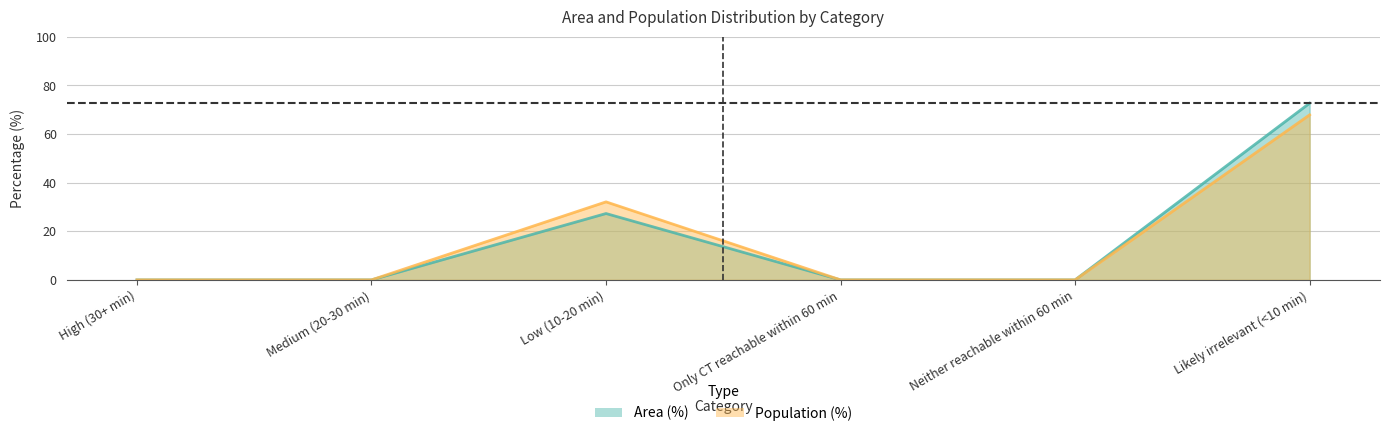

What is the label of the 5th point from the right?

Medium (20-30 min)